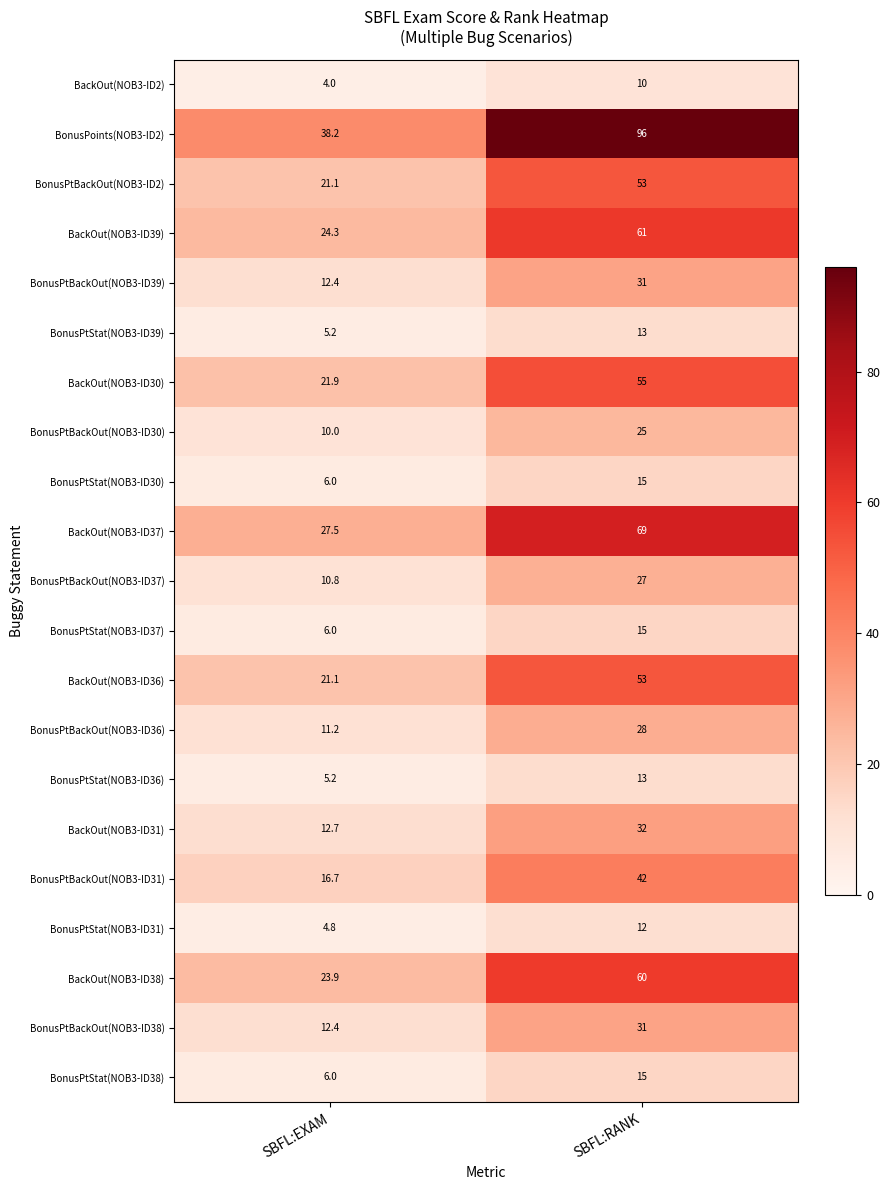

What is the approximate value of BonusPtBackOut(NOB3-ID30) at SBFL:RANK?

25.0